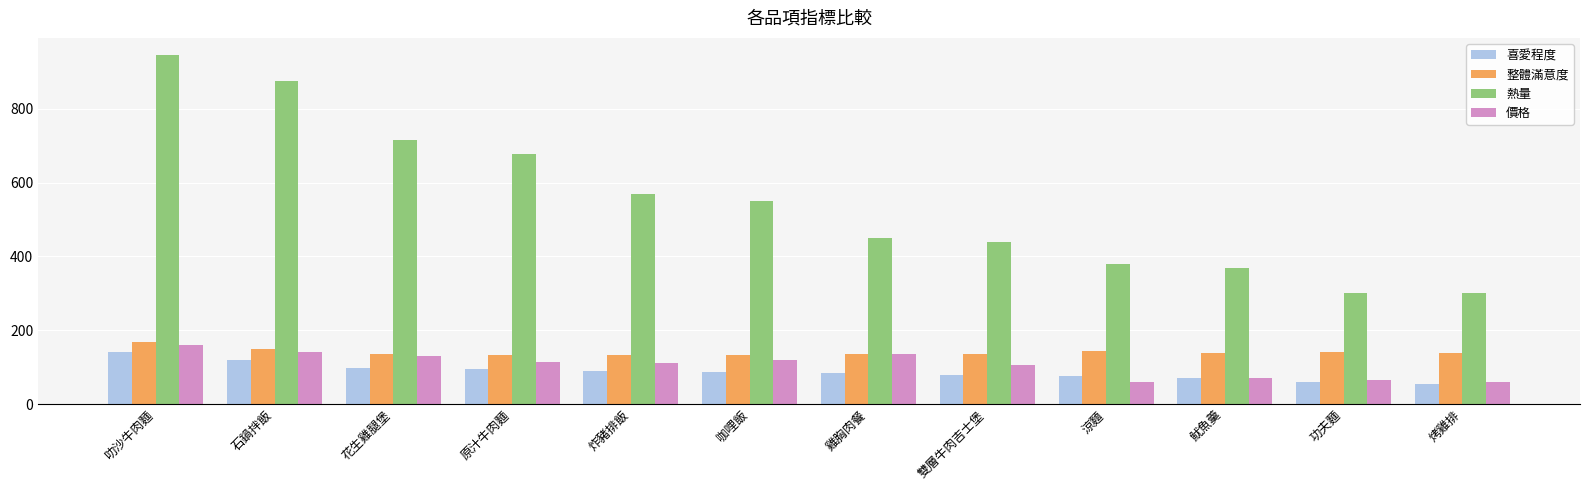

What is the maximum value for 整體滿意度?

167.4